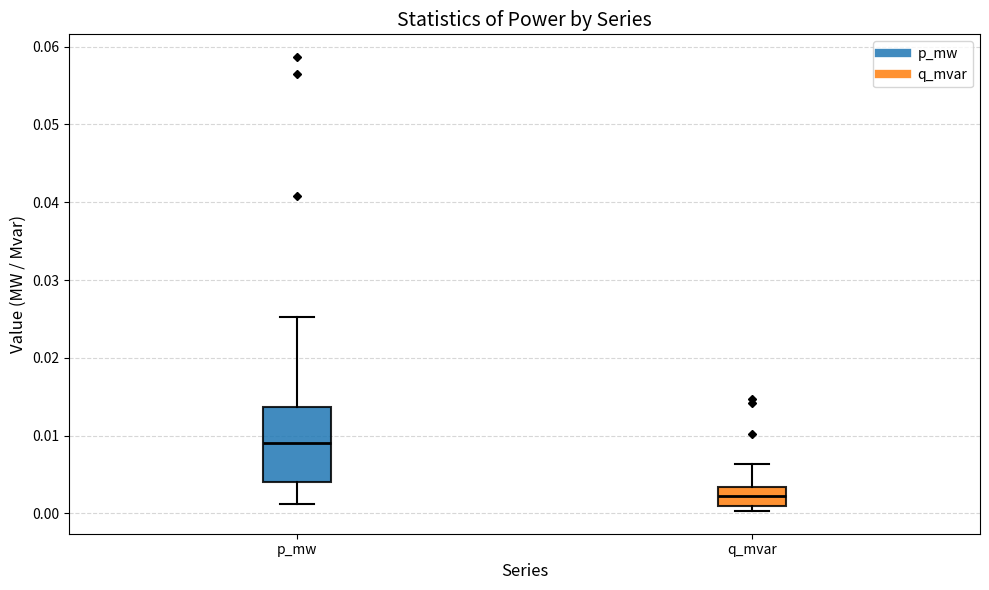

Which box is the tallest, from its lower edge to its upper edge?

p_mw